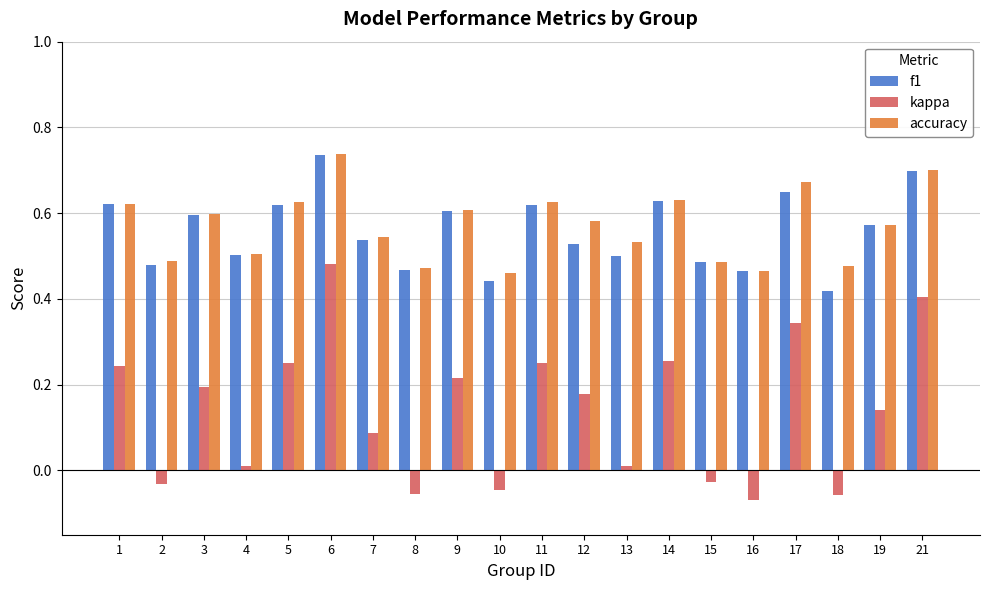

Which series changed the most between 3 and 10?

kappa